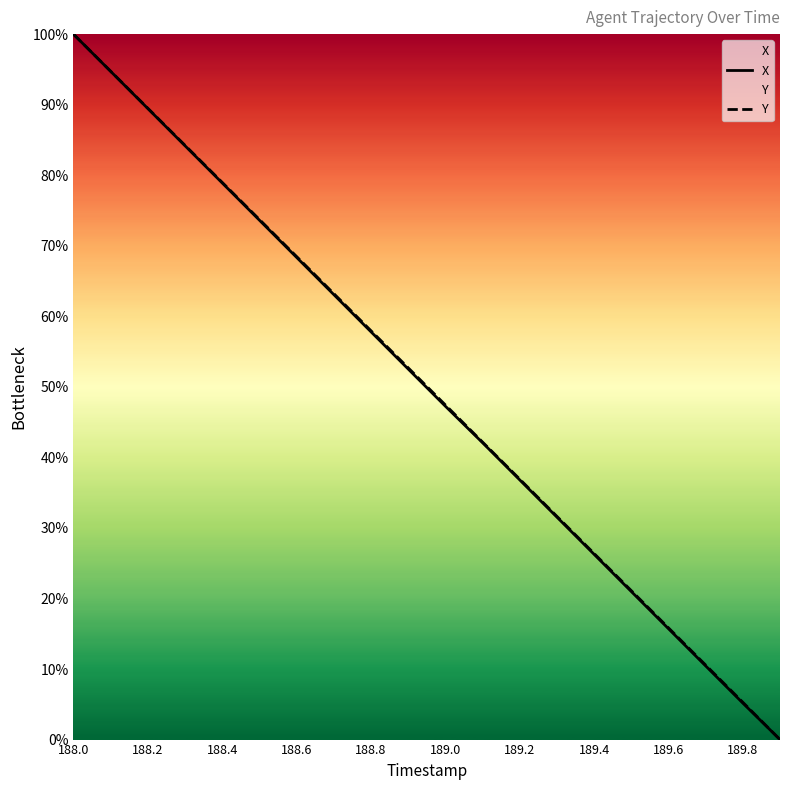

Which series has the largest range (max minus min)?

X